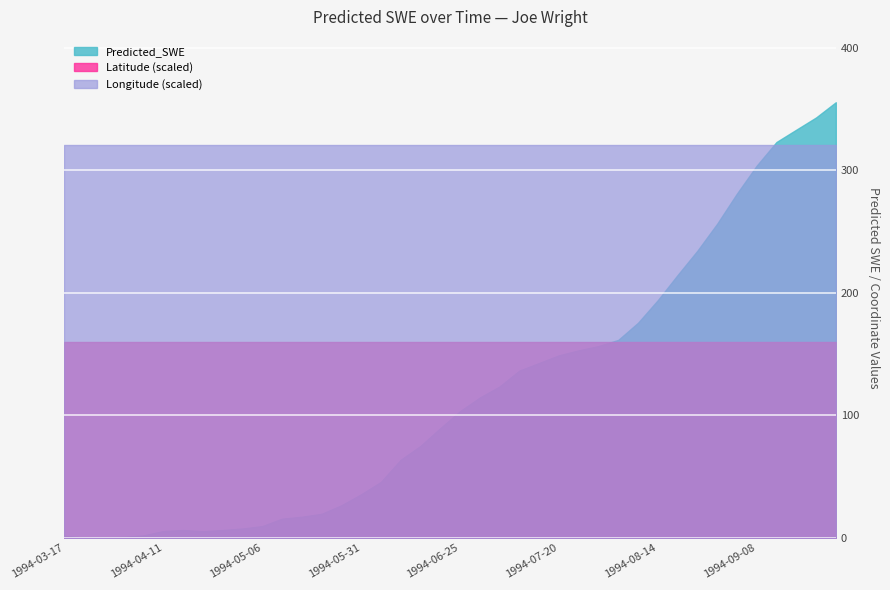

Which series has the largest total across all categories?

Longitude (scaled)